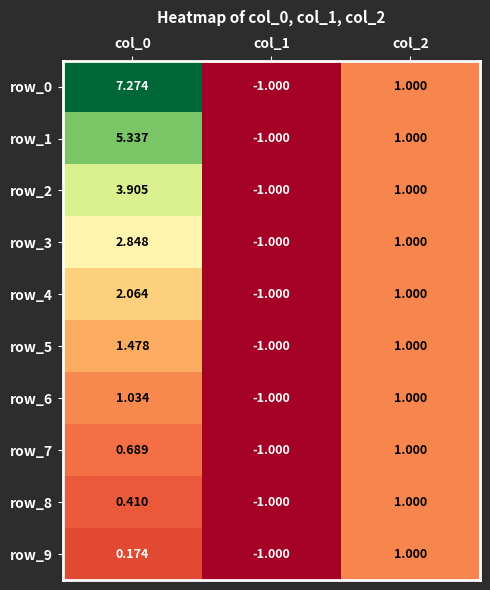

Is the value of row_0 at col_2 greater than the value of row_4 at col_1?

Yes